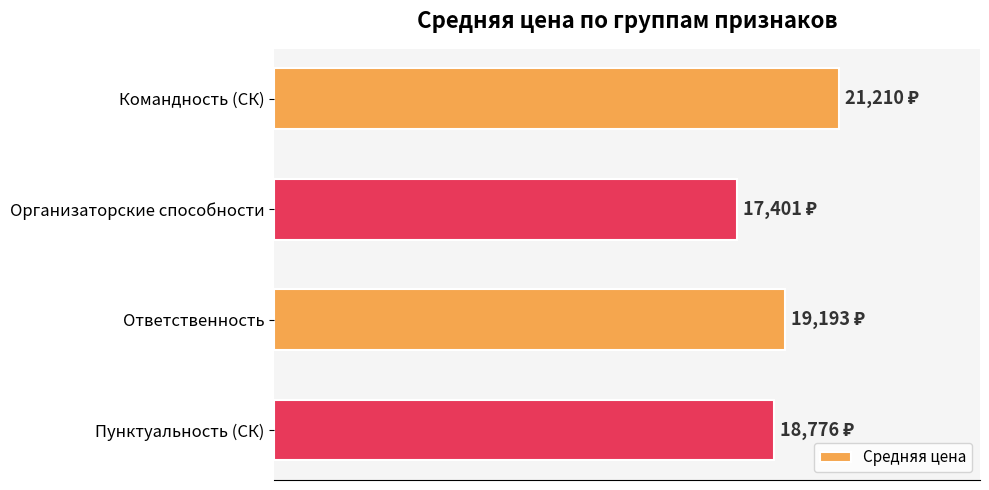

Does the chart contain any negative values?

No